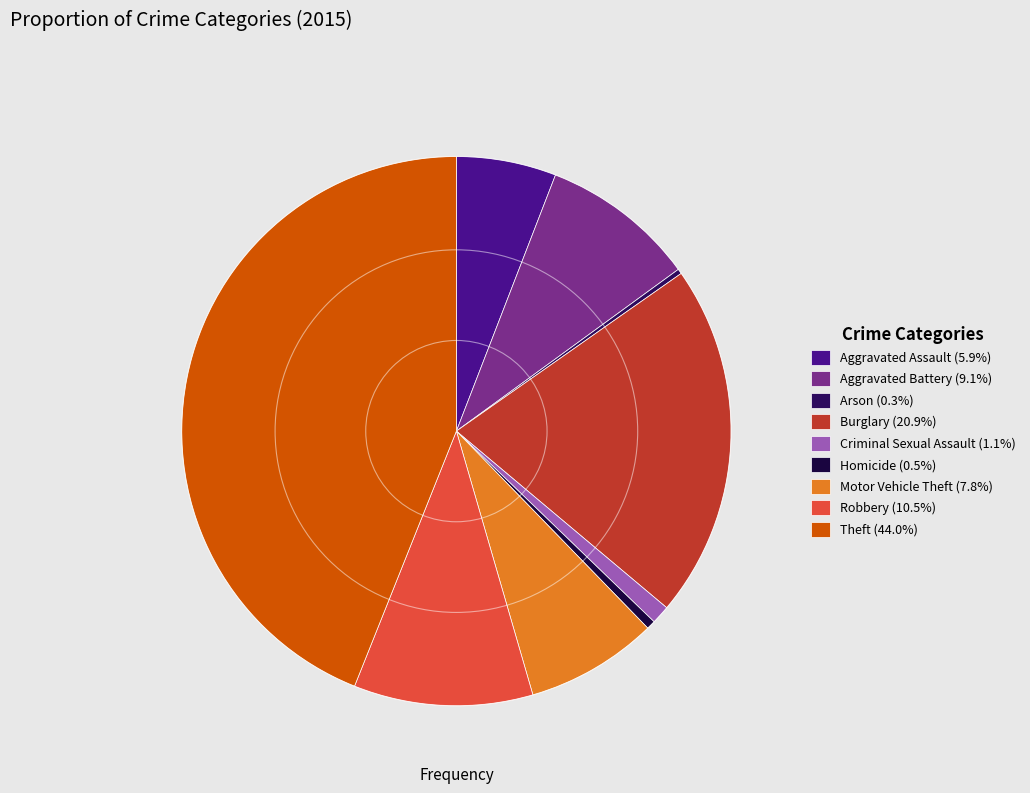

Rank the categories by value from lowest to highest.

Arson, Homicide, Criminal Sexual Assault, Aggravated Assault, Motor Vehicle Theft, Aggravated Battery, Robbery, Burglary, Theft